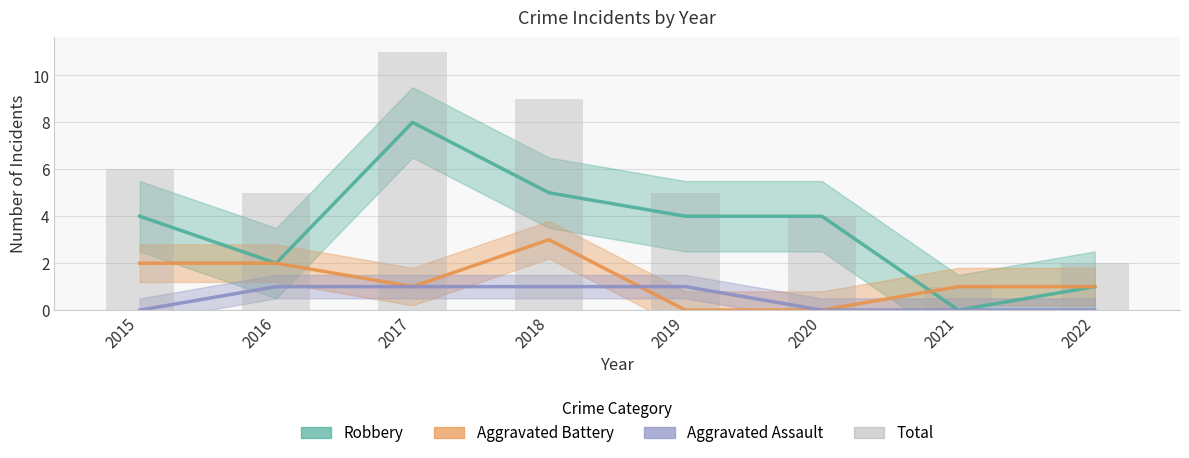

Is it true that Total equals 2 at 2022?

True